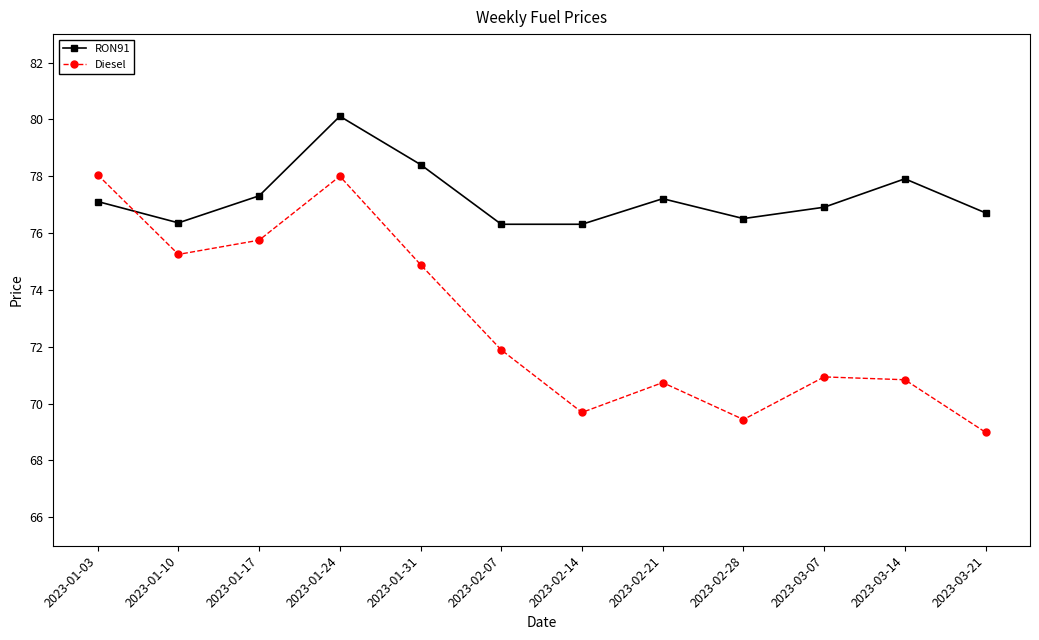

What is the maximum value for RON91?

80.1